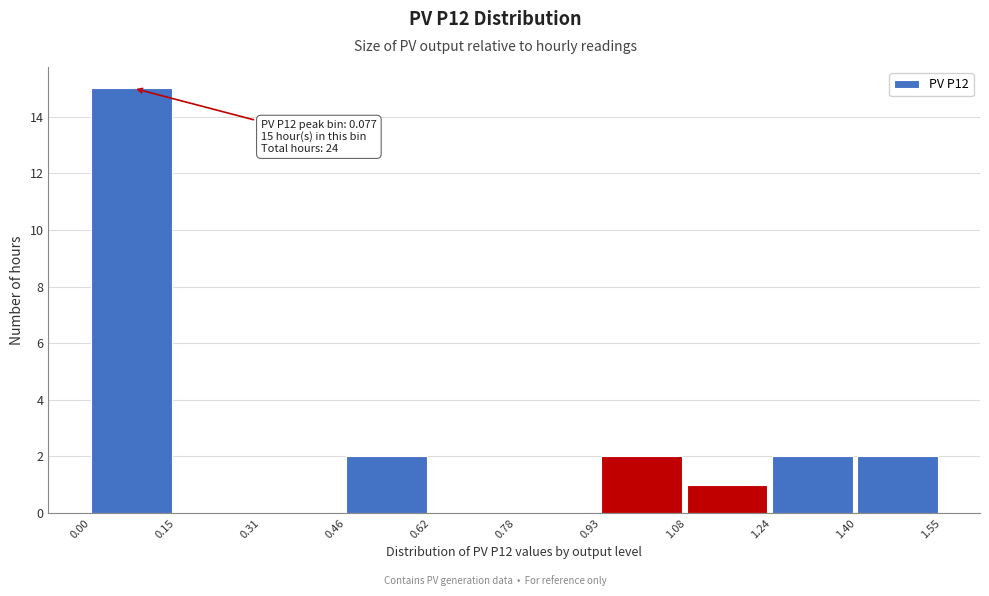

Which range on the x-axis has the tallest bar?

0.00 to 0.15